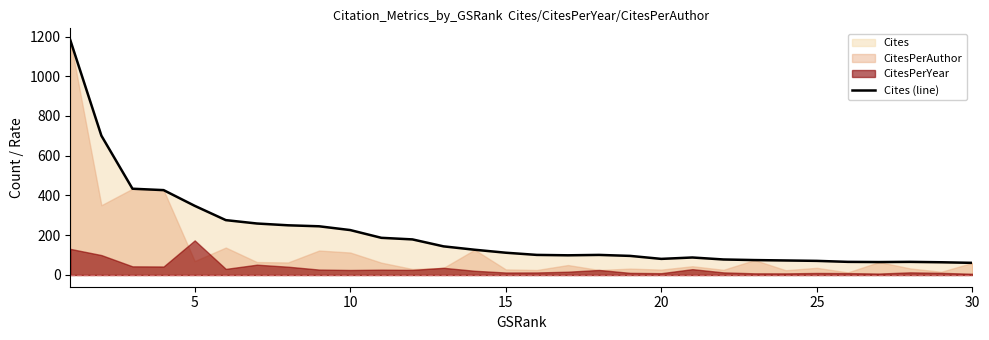

Which label corresponds to the smallest value in the chart?

30